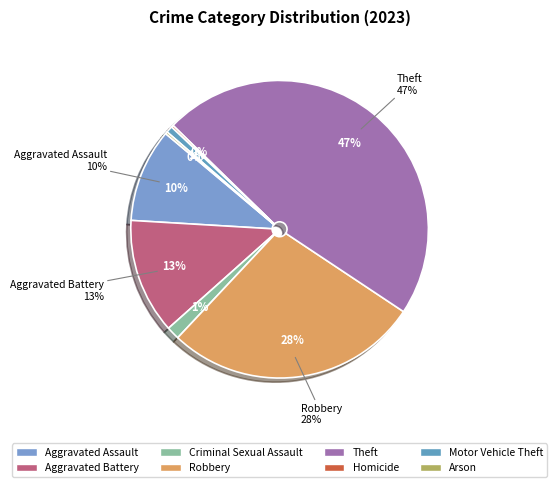

Does Aggravated Assault account for over 50% of the chart?

No